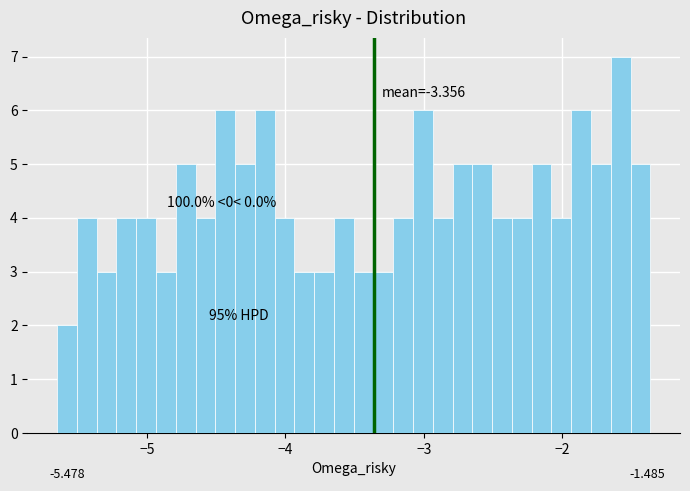

Read against the x-axis, roughly where is the centre of the tallest bar?

-1.6